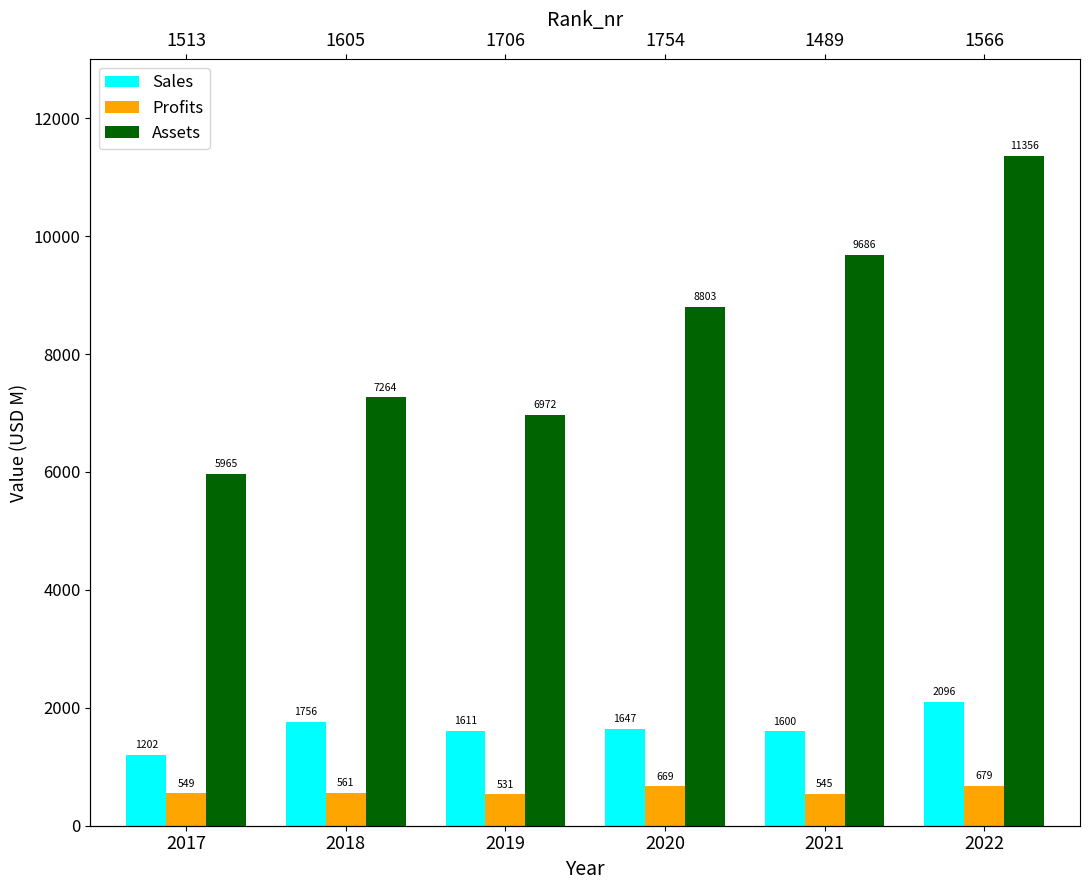

What is the difference between the maximum and minimum values in the Sales series?

894.0